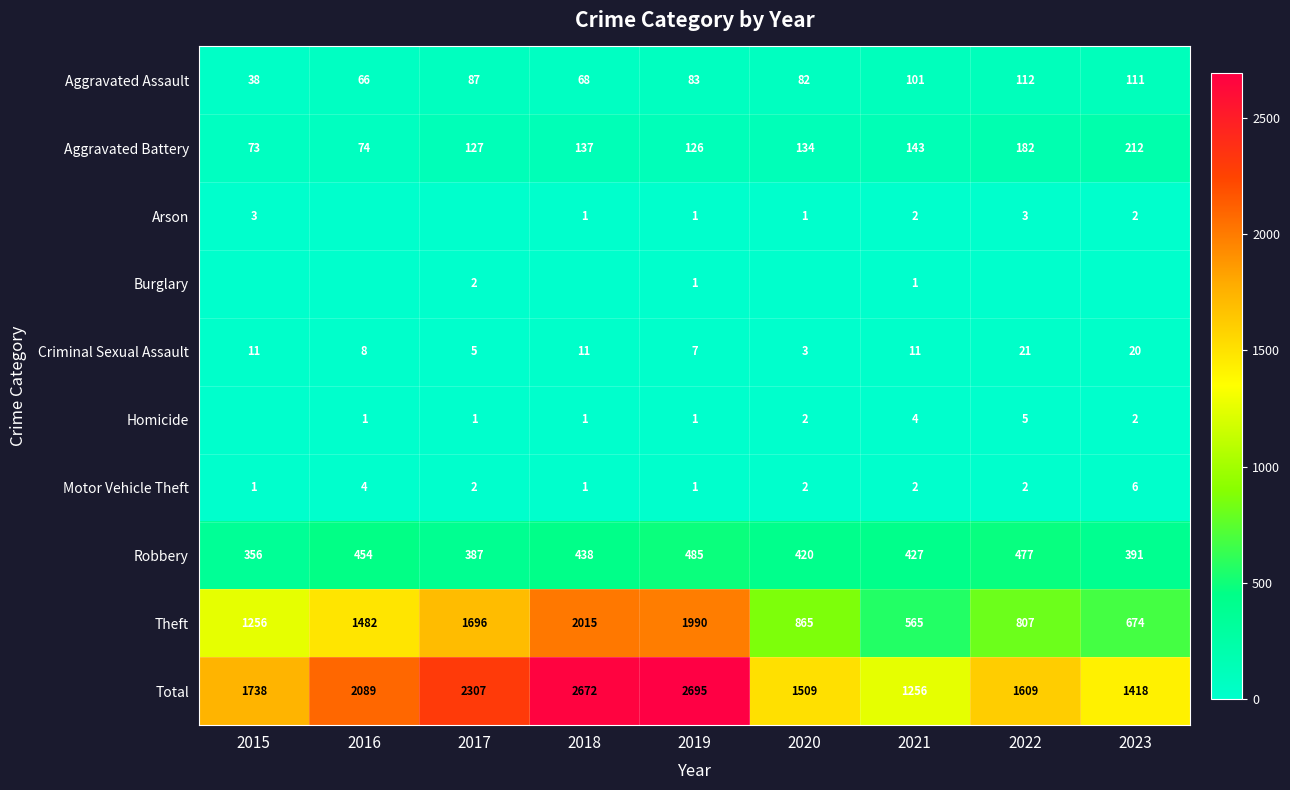

What is the sum of the Motor Vehicle Theft values at 2023 and 2022?

8